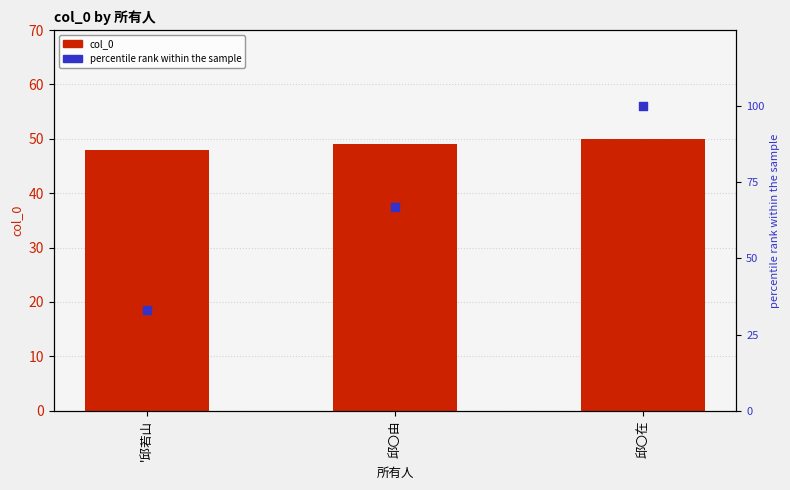

What are all the series names shown in the legend?

col_0, percentile rank within the sample